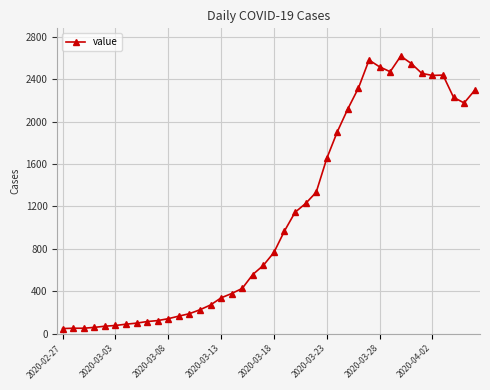

What is the average value?

1108